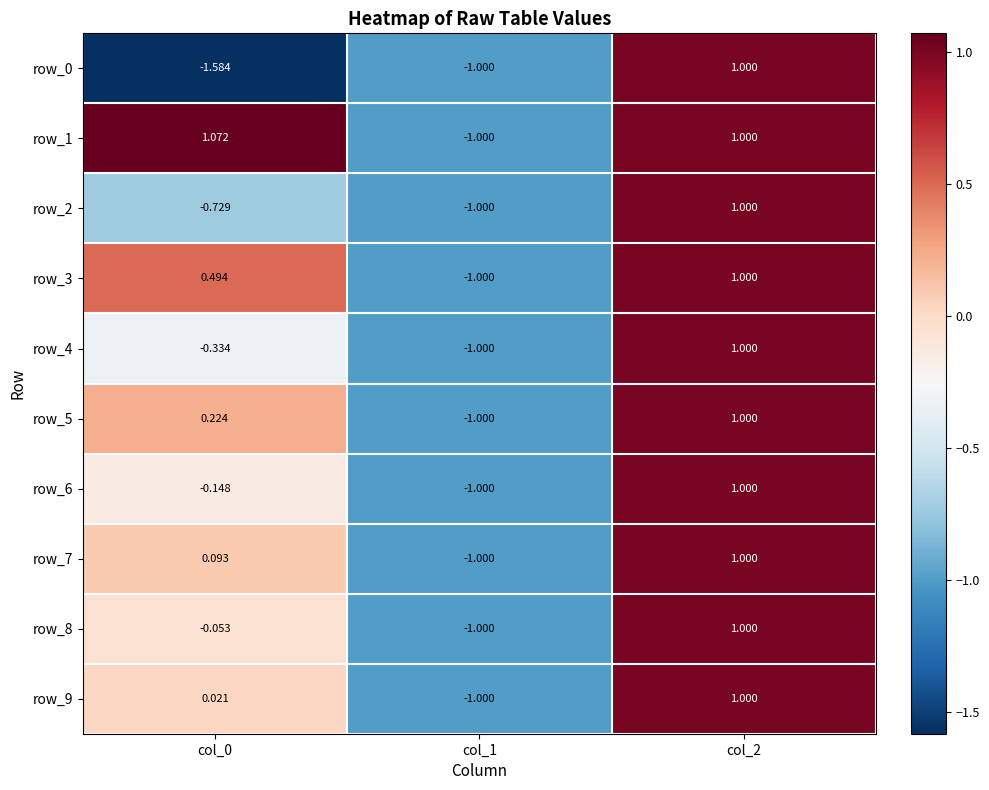

The value of row_2 at col_1 is -1.0. True or false?

True